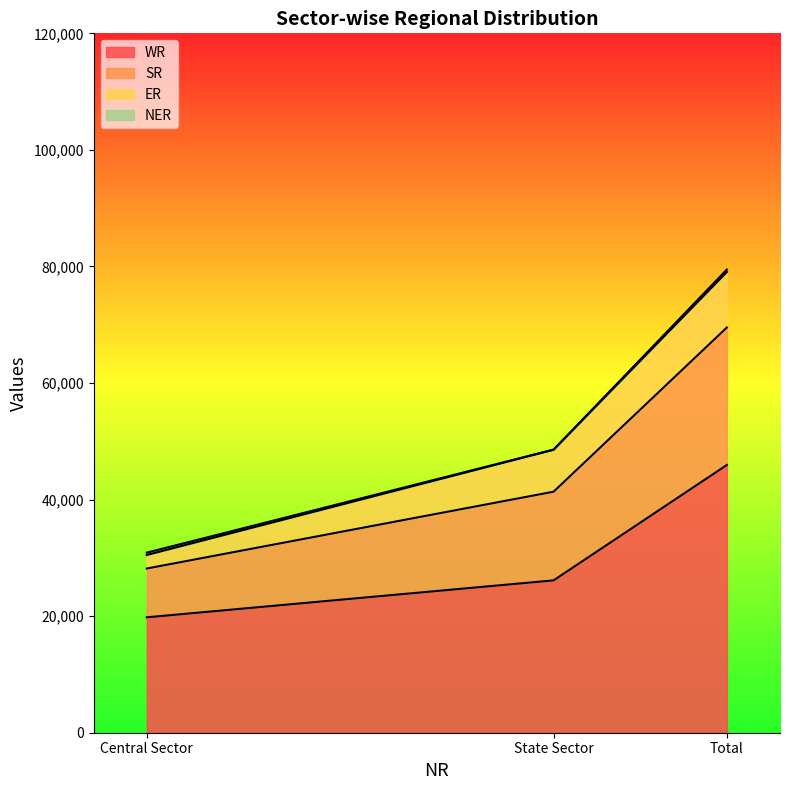

Rank the categories by WR value from highest to lowest.

Total, State Sector, Central Sector